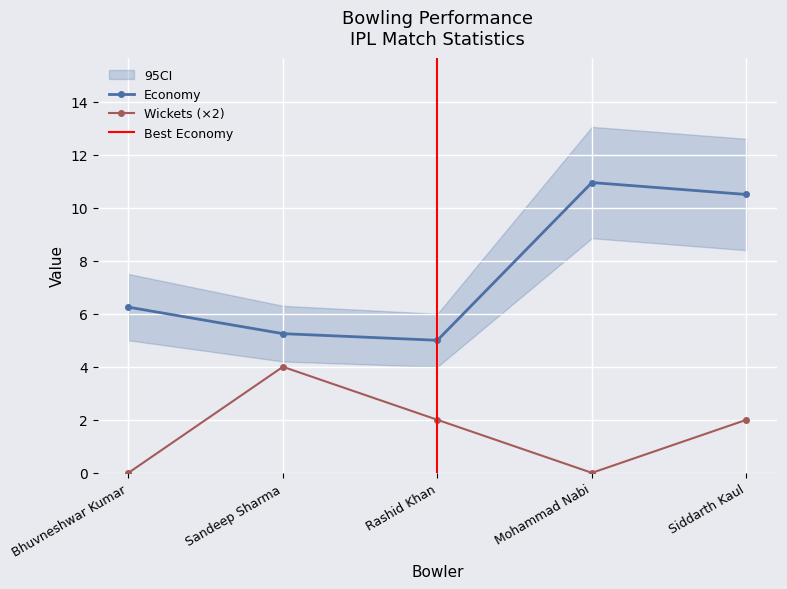

The value of Wickets at Mohammad Nabi is -2.0. True or false?

False